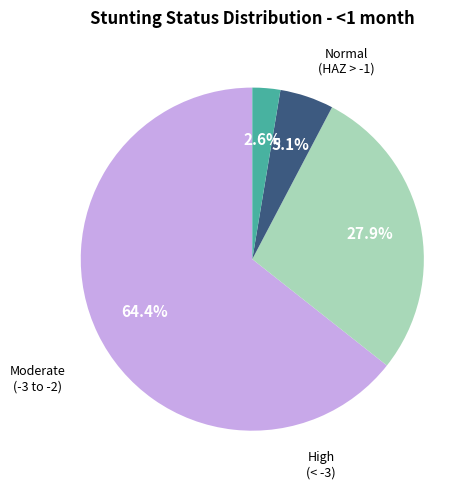

Count the number of slices in the pie.

4